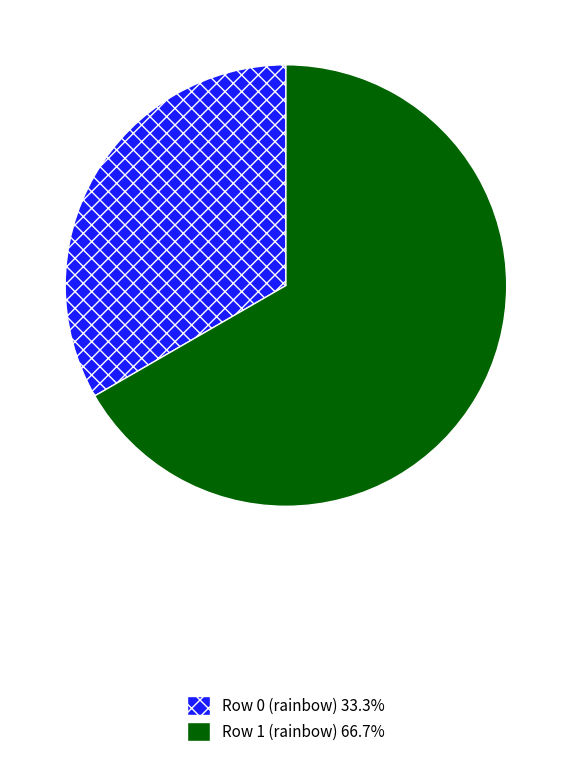

True or false: Row 1 (rainbow) accounts for 78% of the total.

False